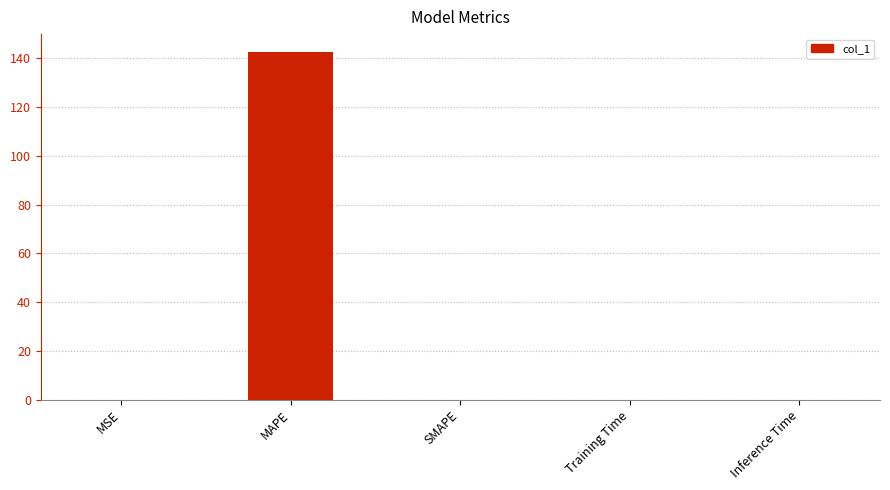

Which has a higher value, MAPE or SMAPE?

MAPE